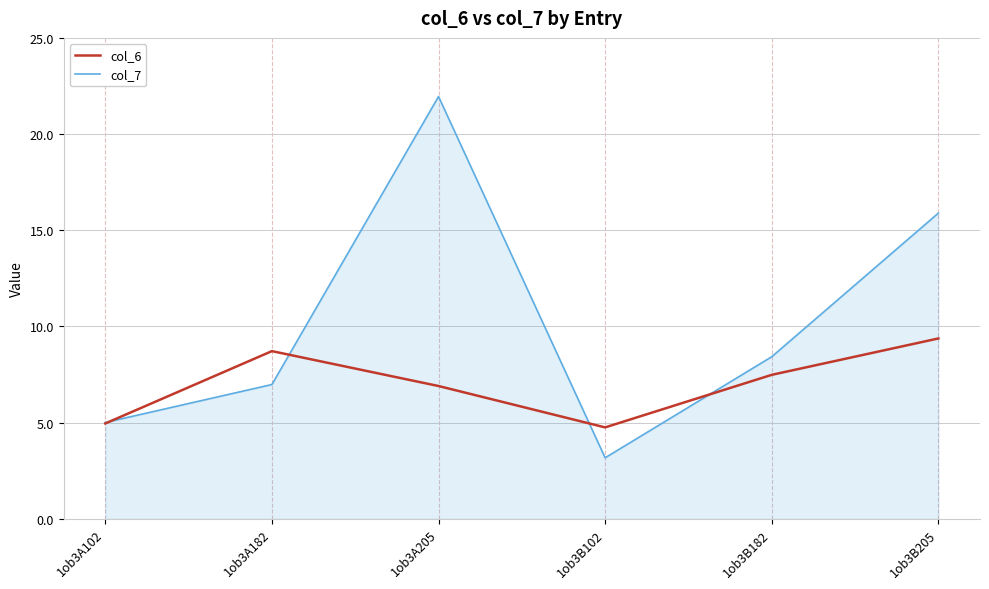

The col_6 series shows 2.0 at 1ob3A205. True or false?

False